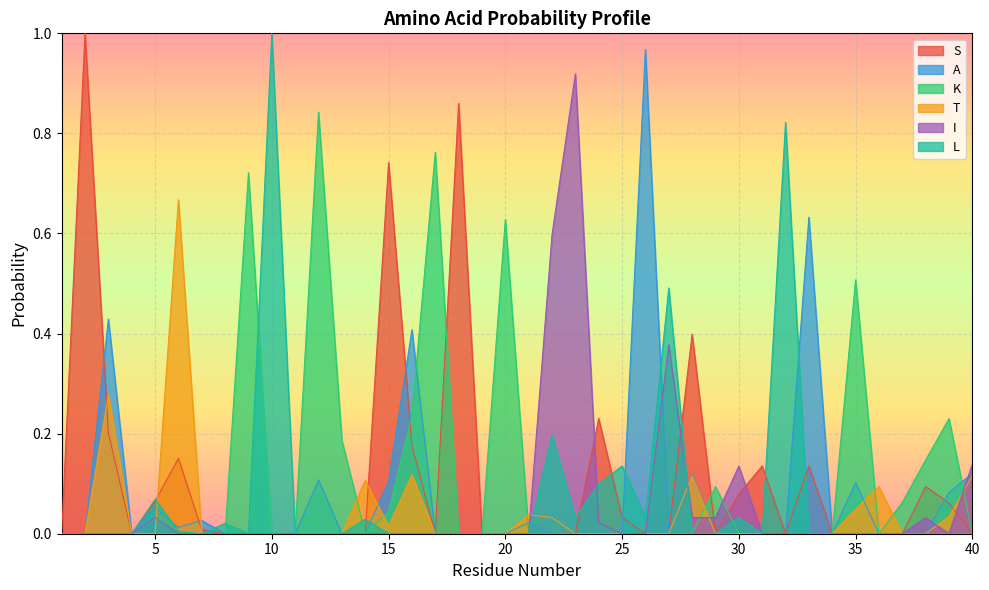

Rank the series at 29 from highest to lowest value.

K, I, S, A, T, L